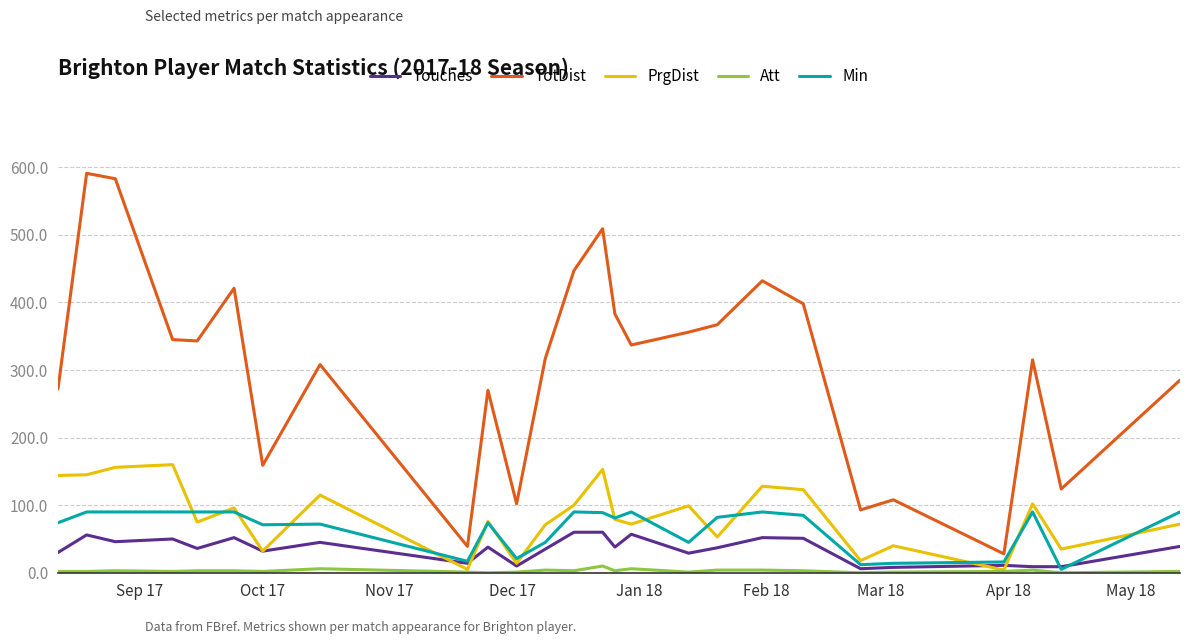

Which series has the largest total across all categories?

TotDist